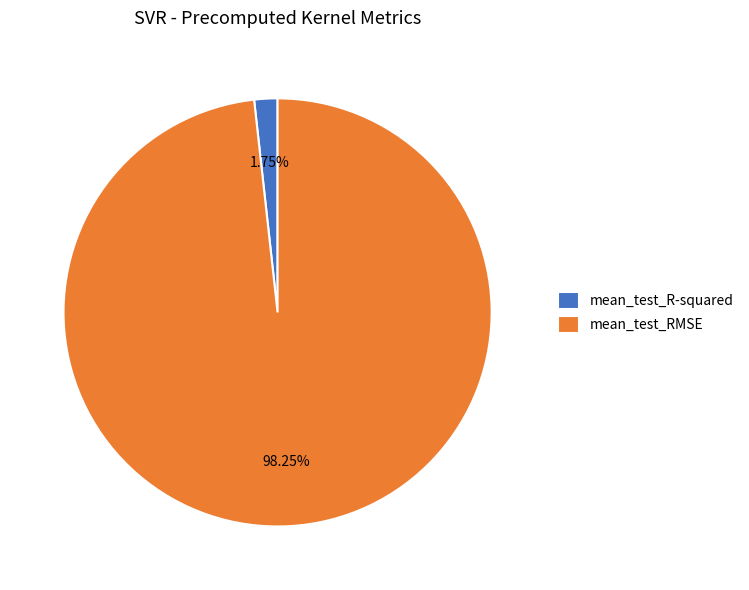

Is it true that mean_test_RMSE is 98% of the pie?

True